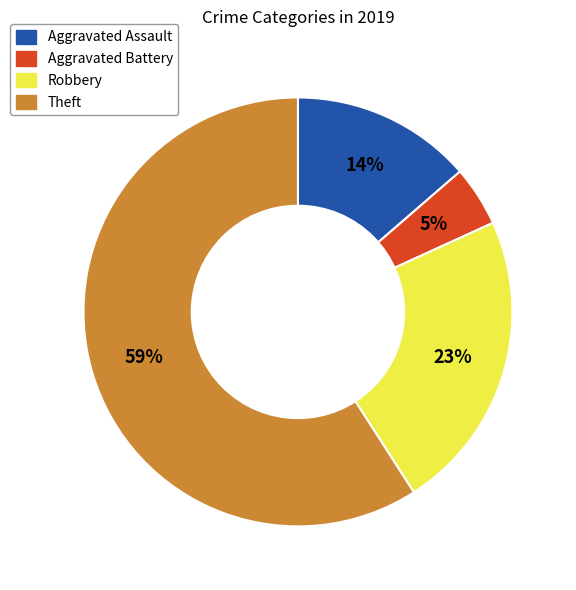

True or false: Aggravated Assault accounts for 14% of the total.

True